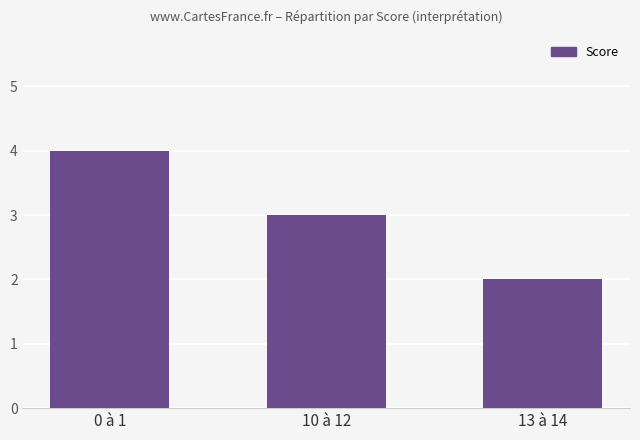

What is the value of the 1st bar from the left?

4